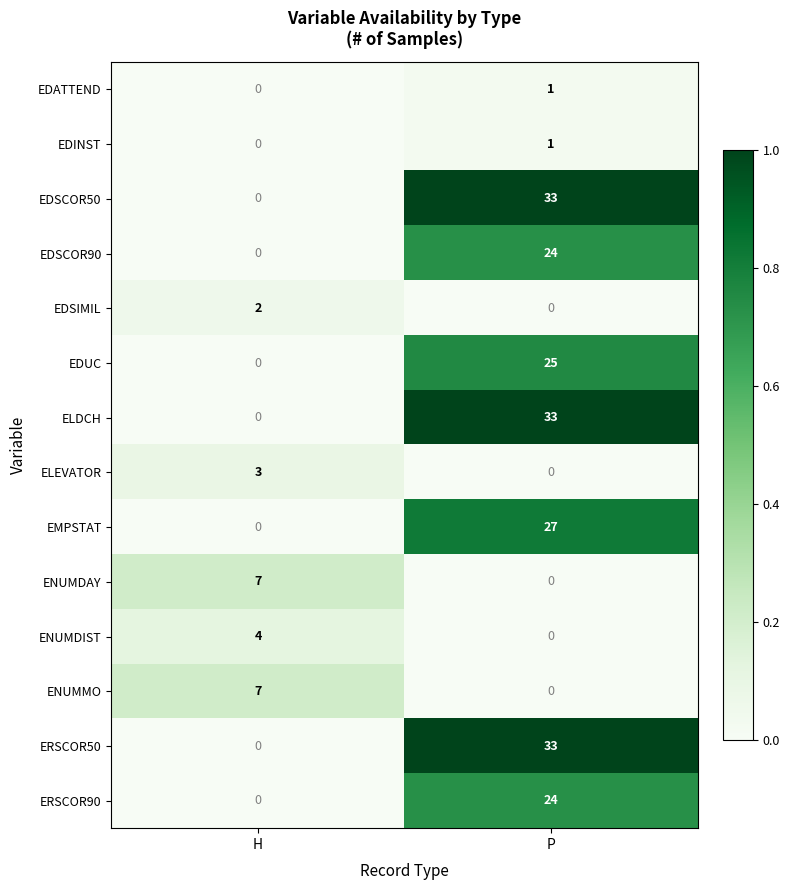

How many series are shown in this chart?

14